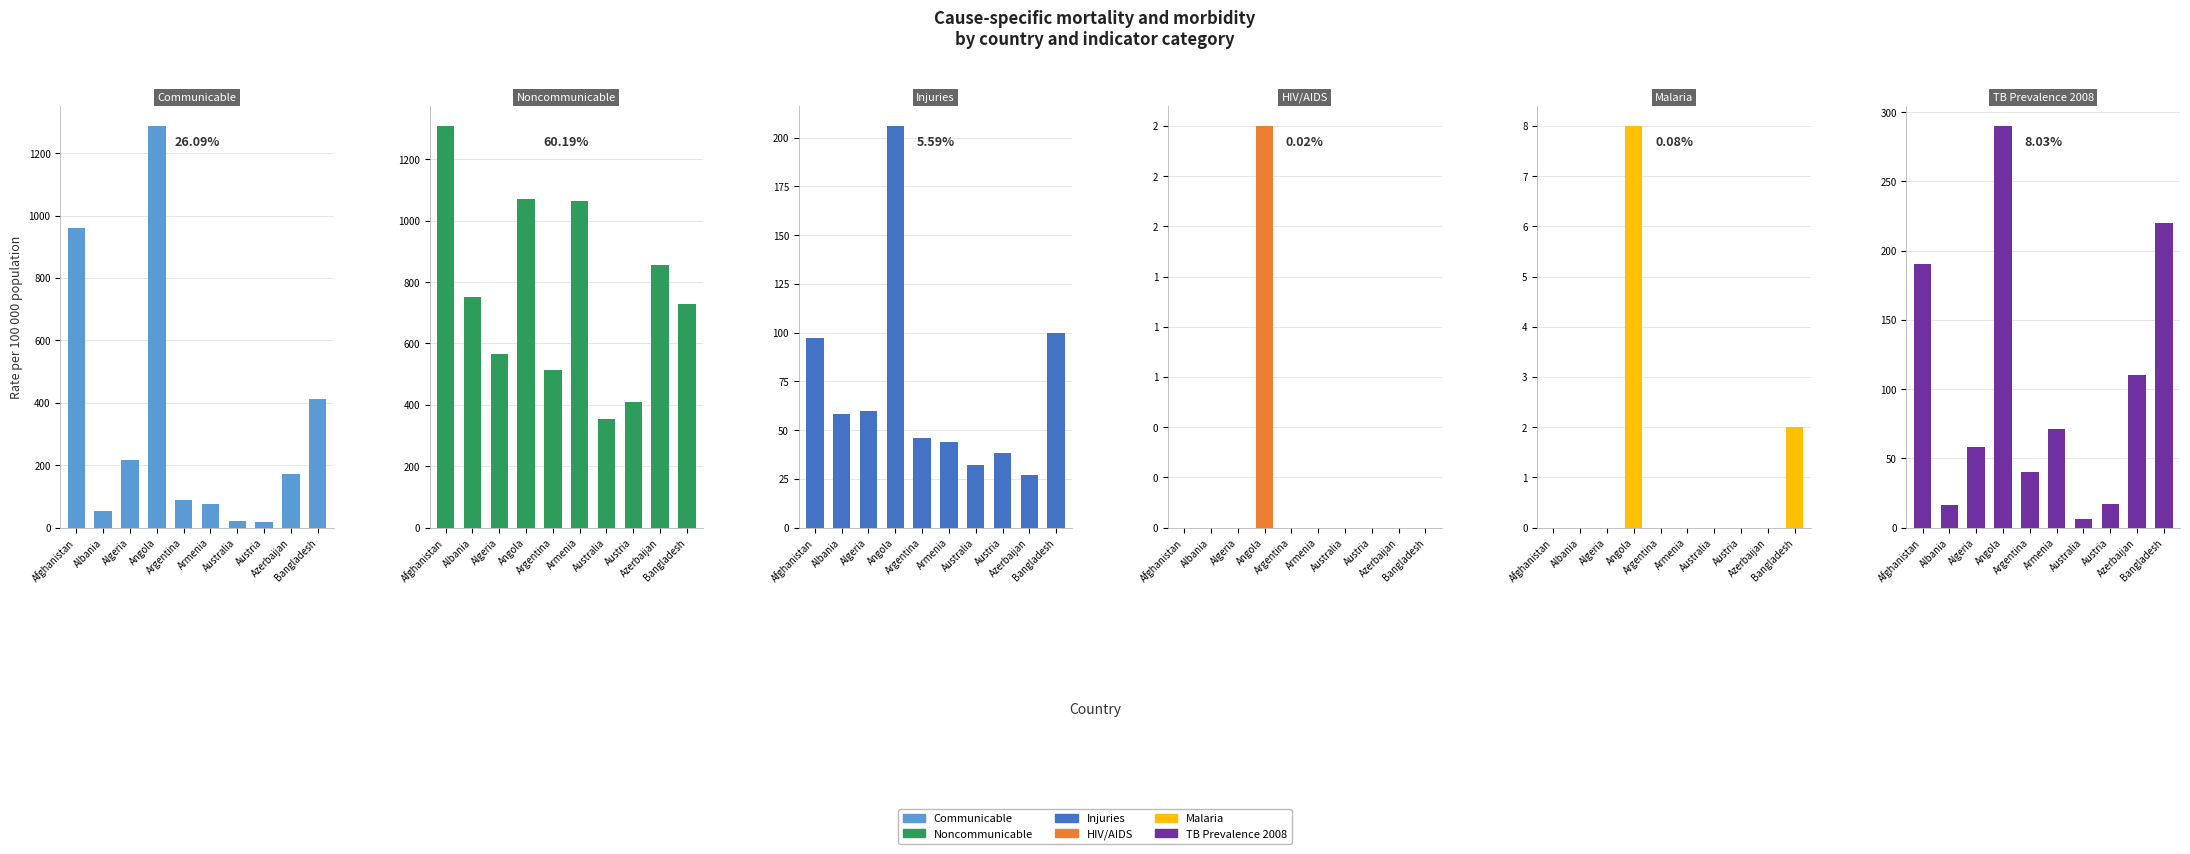

Between Azerbaijan and Bangladesh, which is larger?

Bangladesh